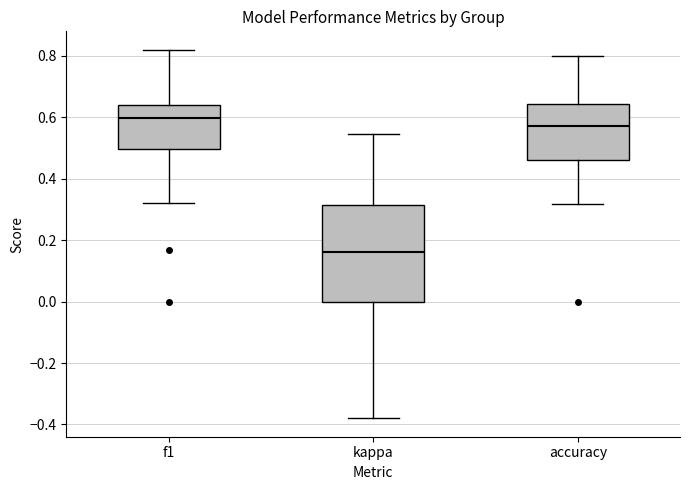

Comparing the boxes themselves (not the whiskers), which one is the tallest?

kappa